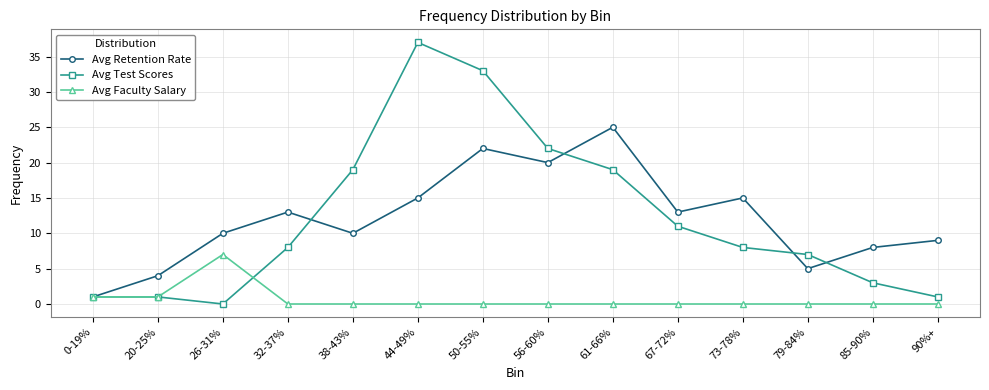

What are all the series names shown in the legend?

Avg Retention Rate, Avg Test Scores, Avg Faculty Salary